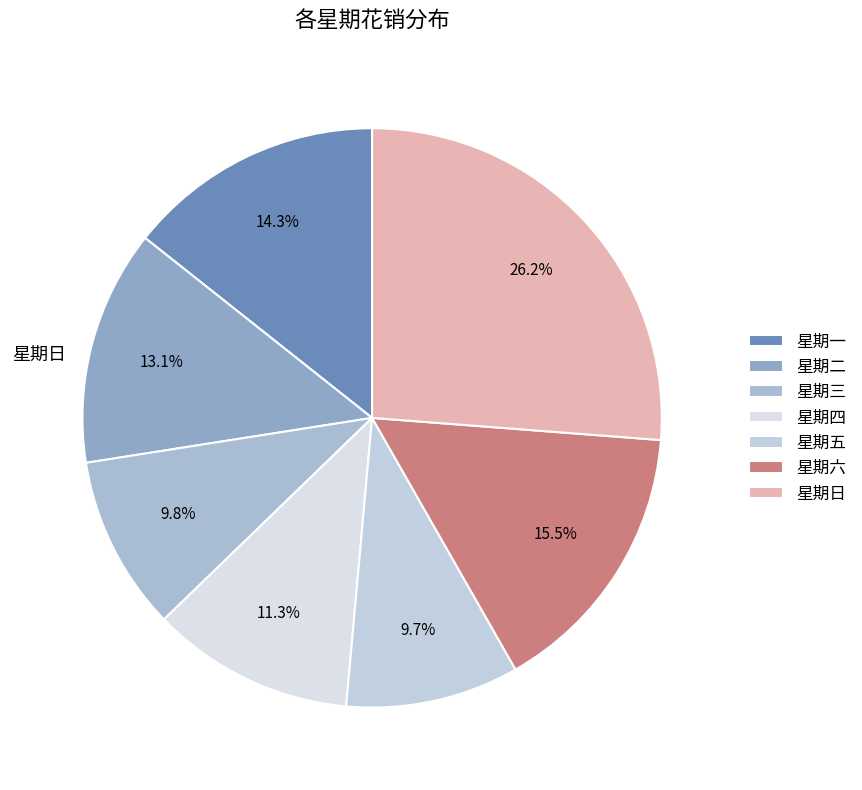

How many segments does this pie chart have?

7